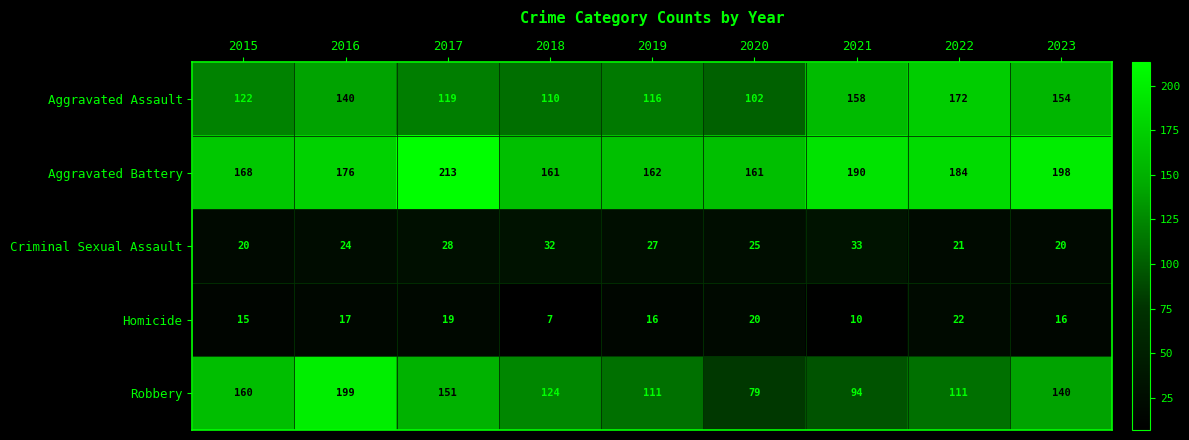

Which label corresponds to the largest value in the chart?

2017